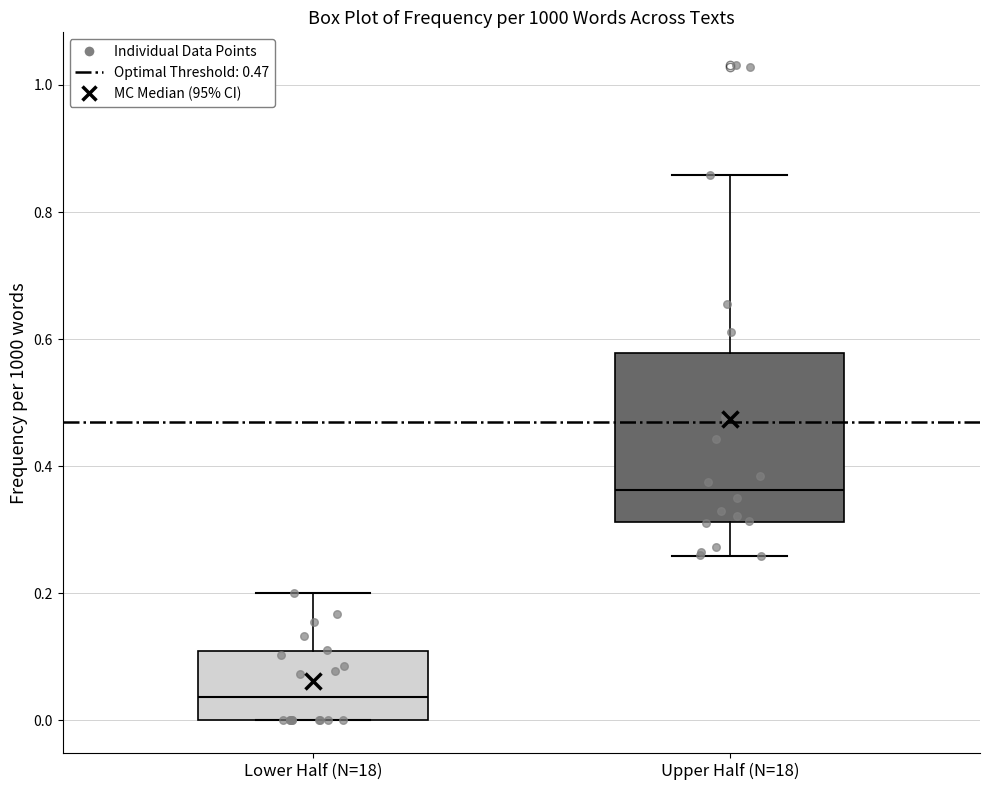

Reading left to right, read every box against the y-axis: the position of its median line, the range the box covers, and the ends of its whiskers. The values are not printed on the chart, so give them approximately, as read against the axis.

Lower Half (N=18): median 0.04, box 0.00 to 0.10, whiskers 0.00 to 0.20
Upper Half (N=18): median 0.36, box 0.32 to 0.58, whiskers 0.26 to 0.86